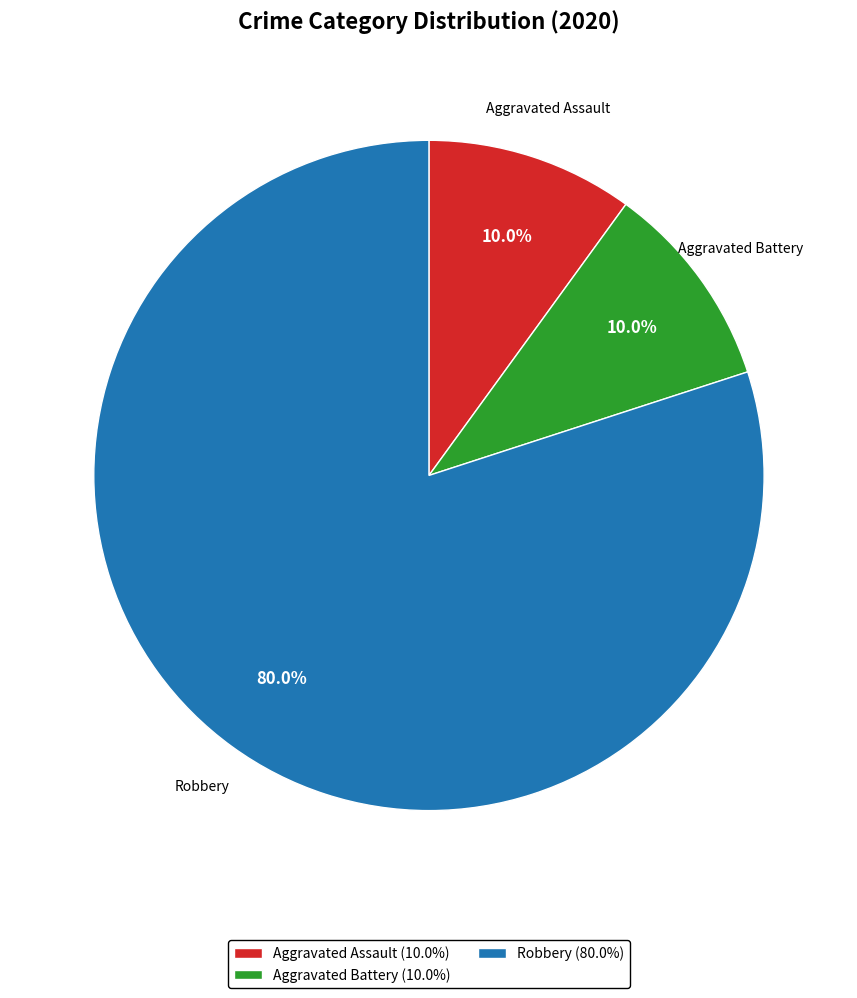

What is the majority slice?

Robbery (80.0%)